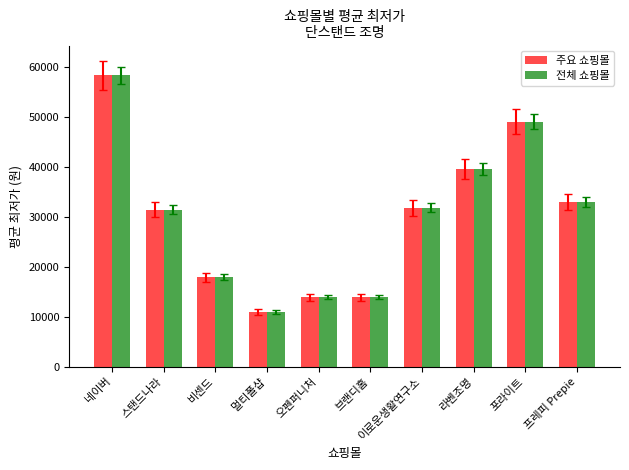

Is it true that 전체 쇼핑몰 equals 10900 at 멀티폴샵?

True